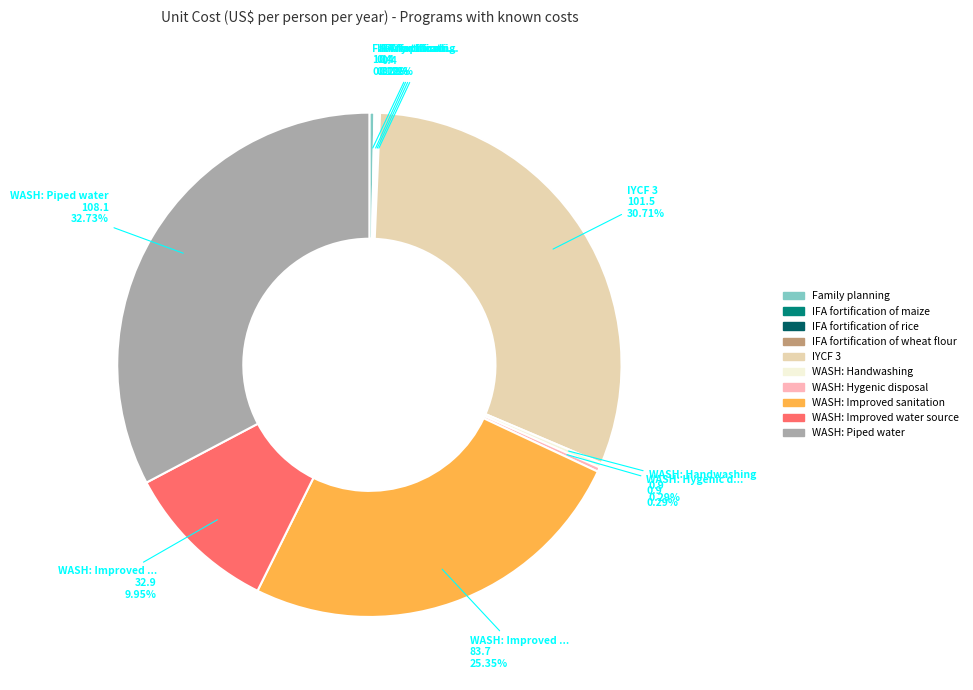

Which slice is the largest?

WASH: Piped water